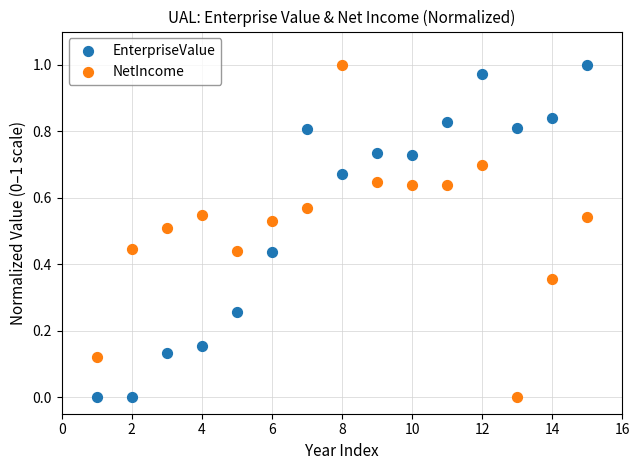

What are all the series names shown in the legend?

EnterpriseValue, NetIncome